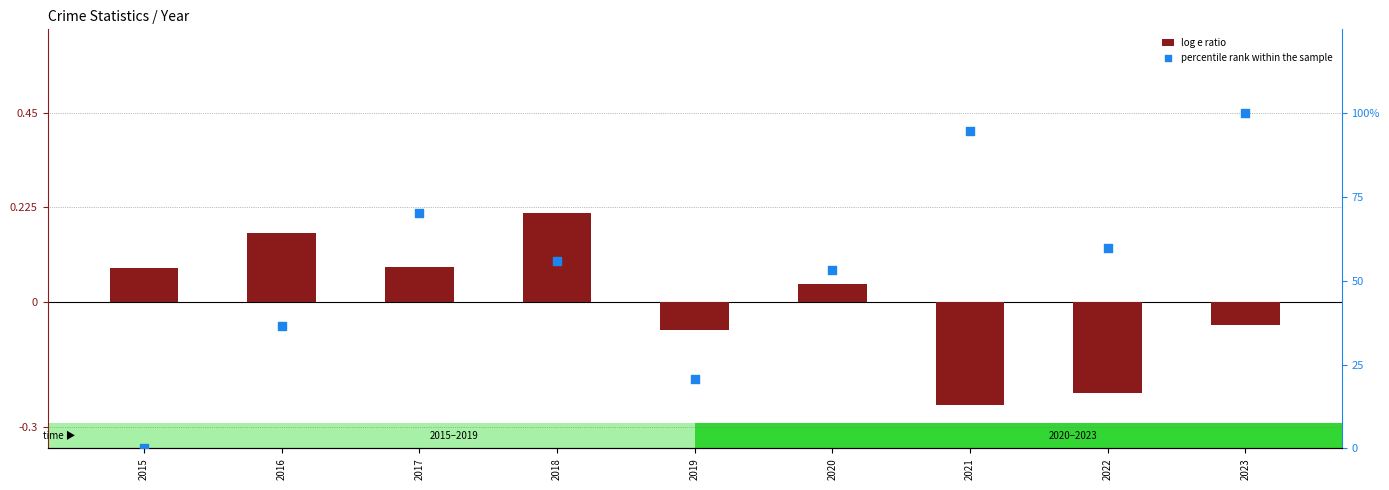

Is the value of log e ratio at 2021 greater than the value of percentile rank within the sample at 2018?

No